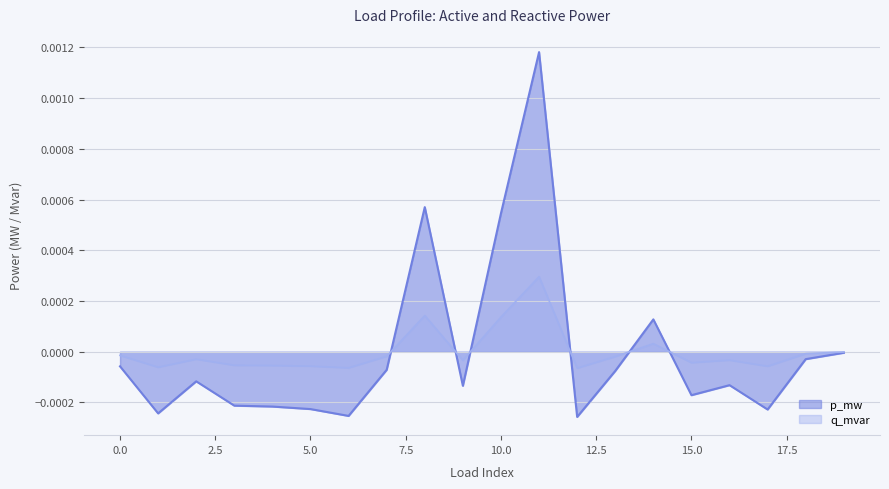

At which label is p_mw closest to 0?

19